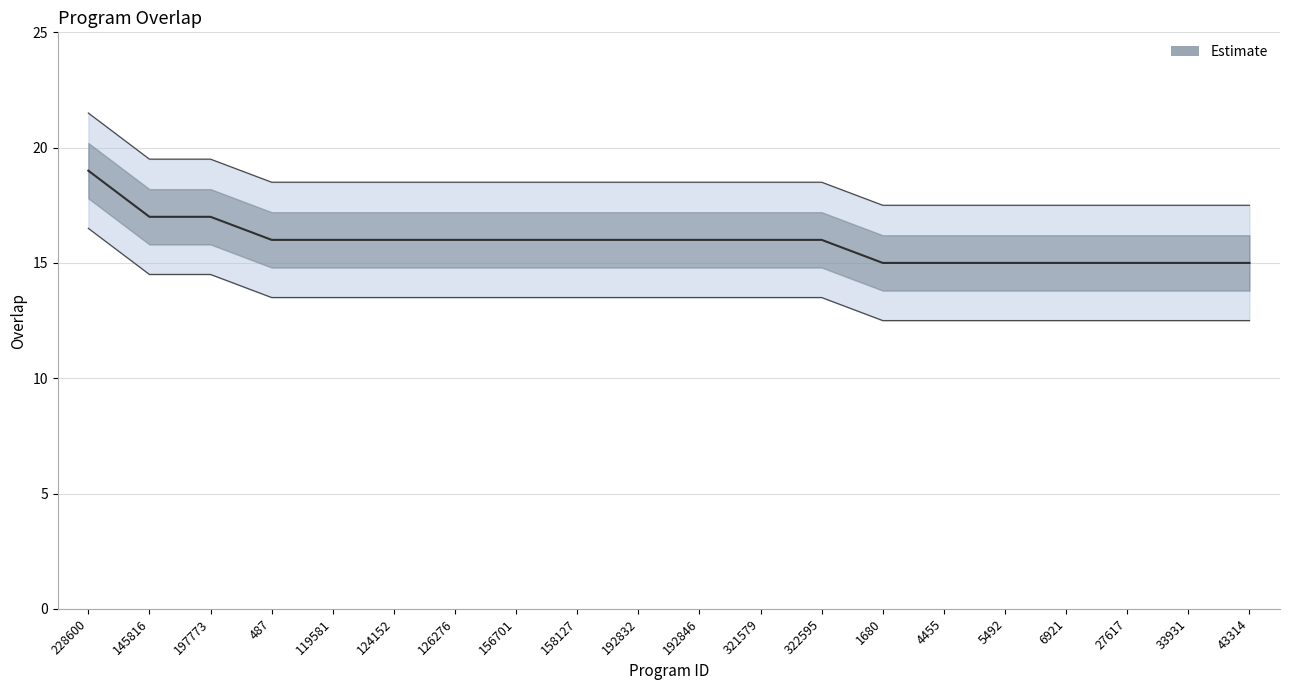

What is the minimum value shown in the chart?

15